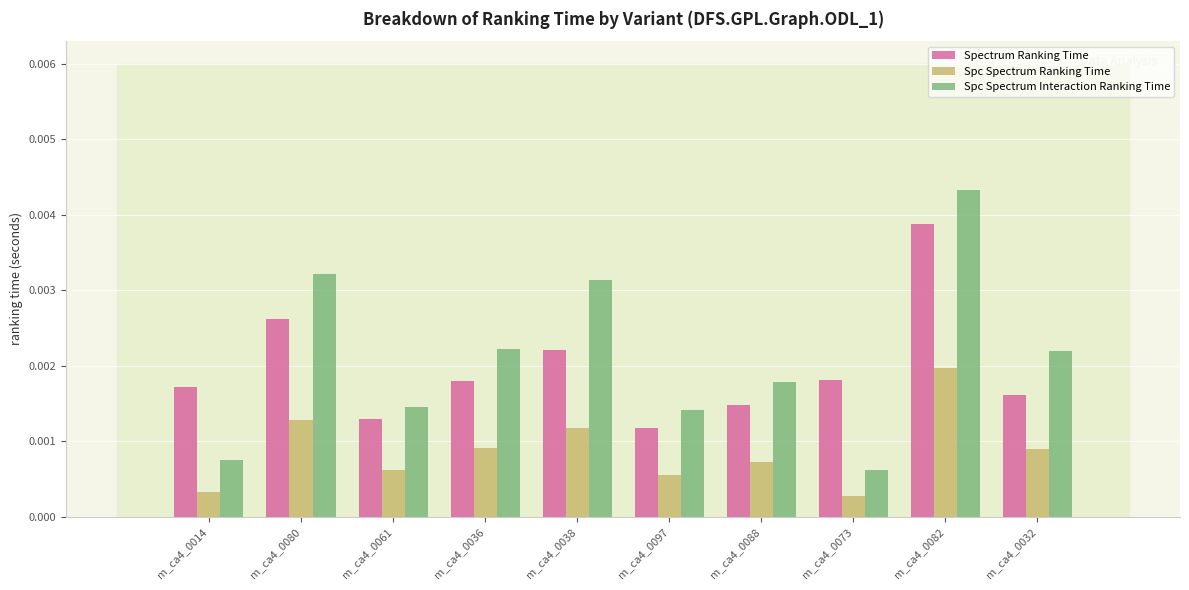

Does the chart contain stacked bars?

No